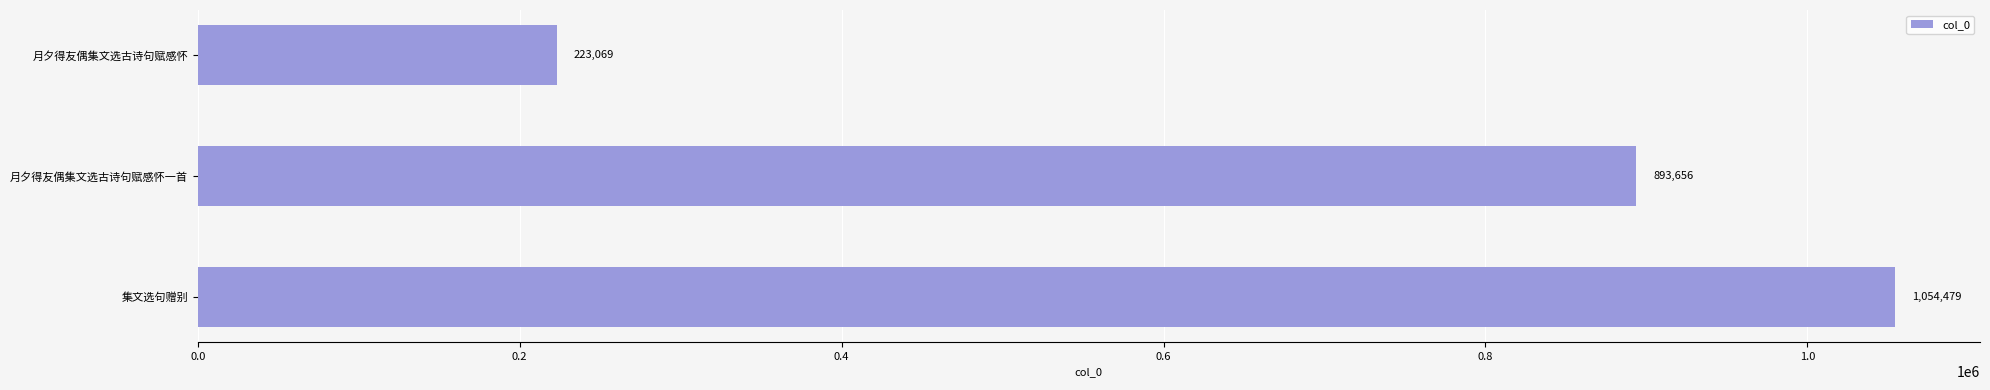

What is the average value?

723735